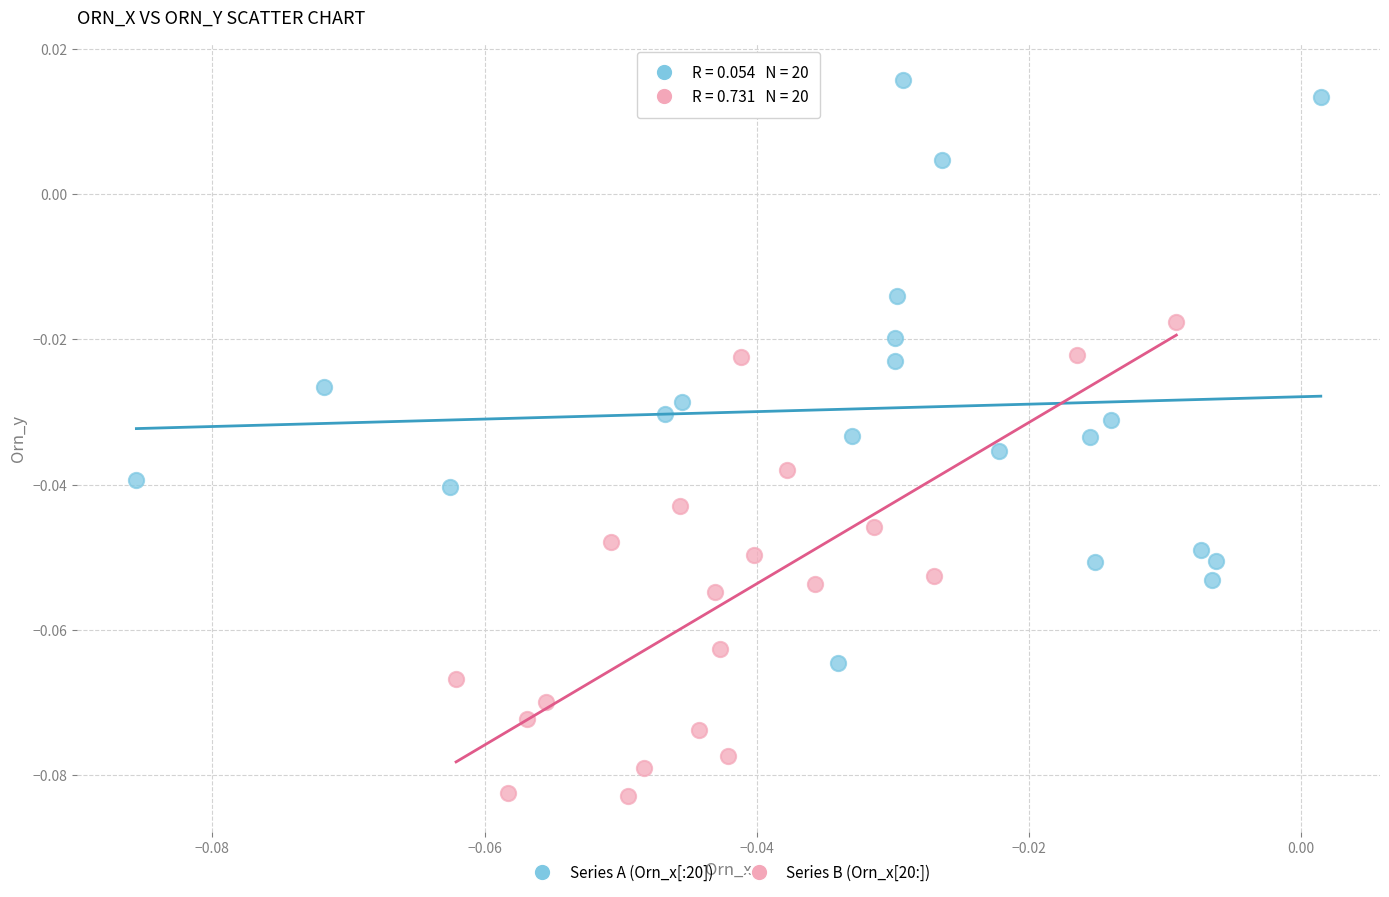

Which series contains the lowest Y value?

Series B (Orn_x[20:])